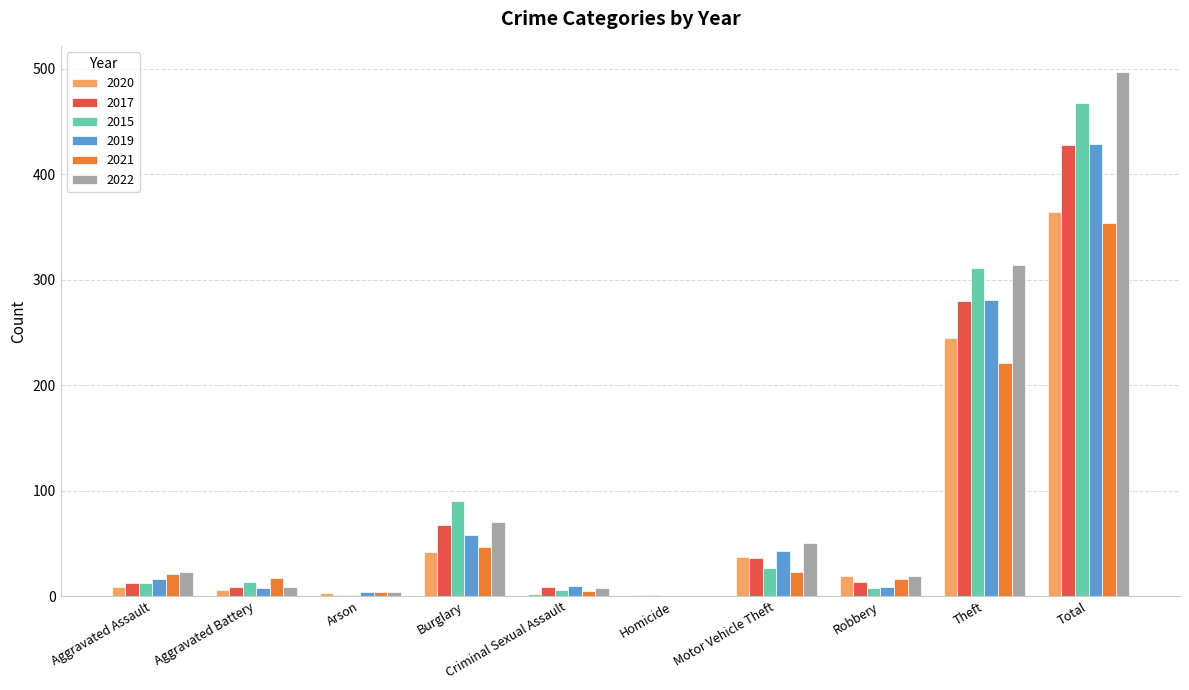

At which label is 2020 closest to 182?

Theft